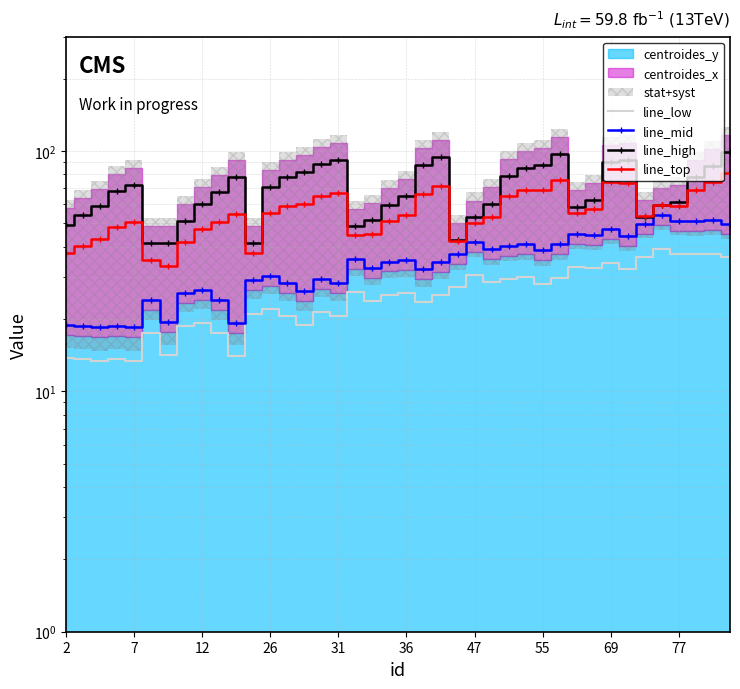

How many values in the line_top series exceed 55?

20